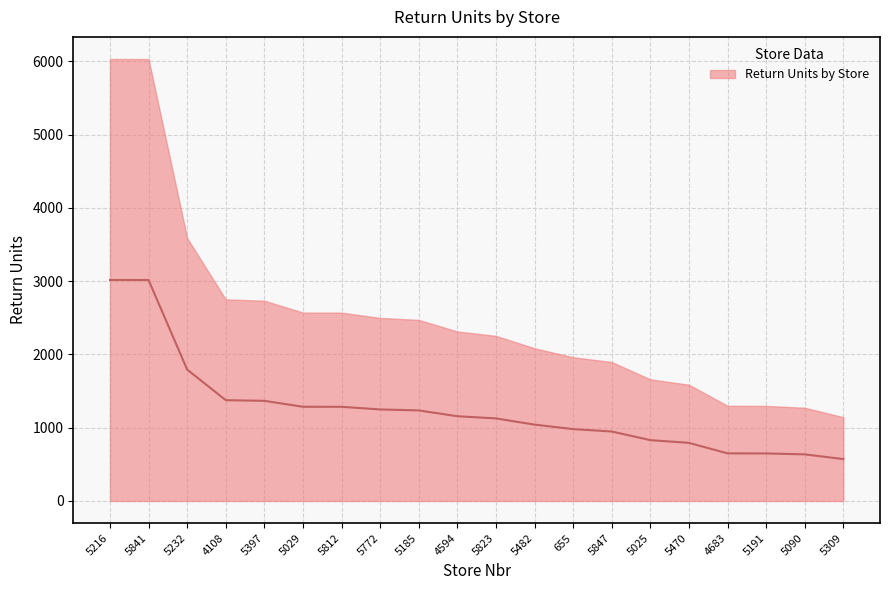

At which label is the value closest to 1793?

5232